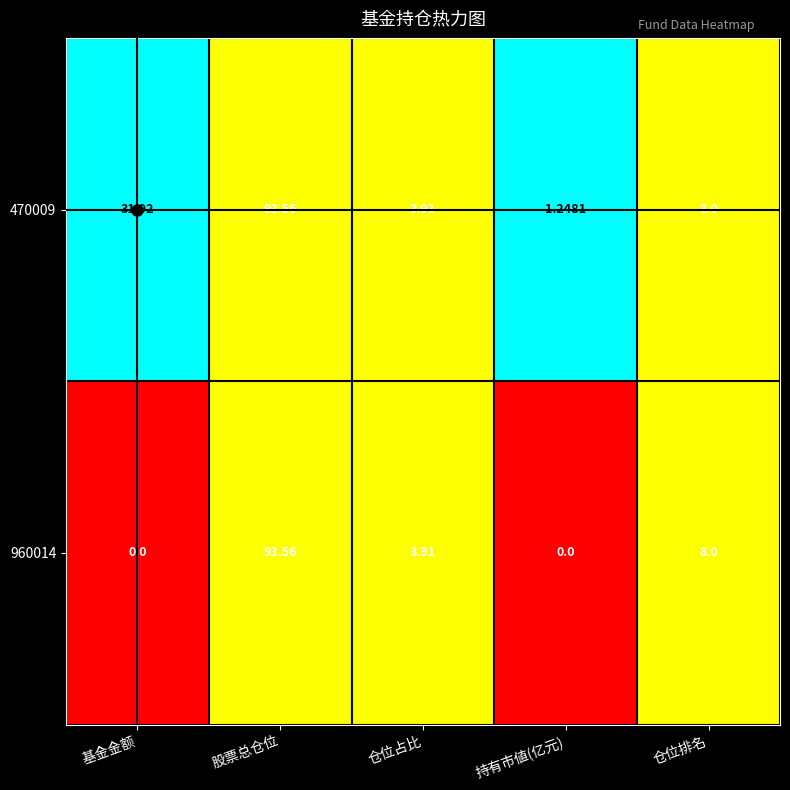

At which category is the sum across all series the highest?

股票总仓位